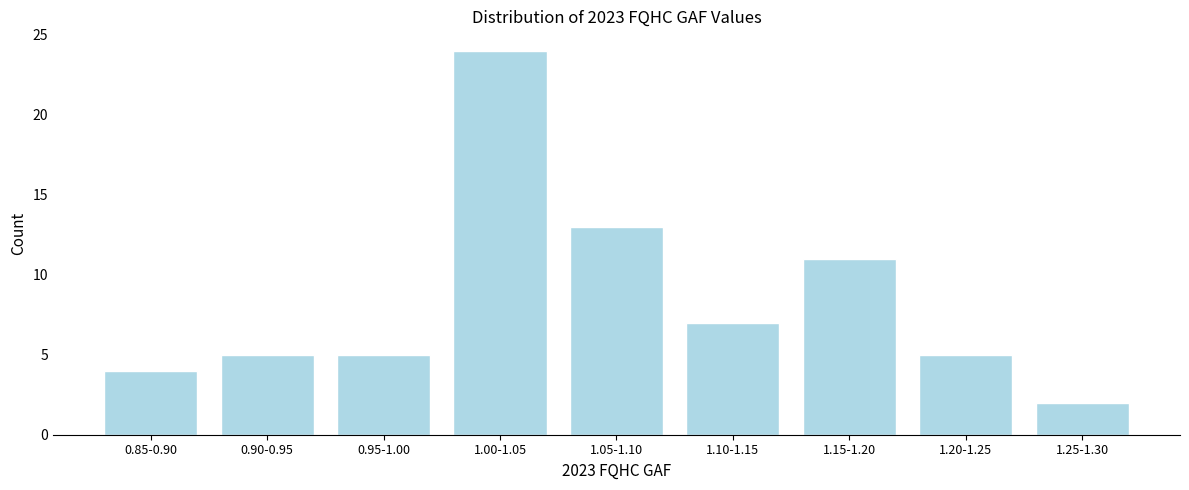

Reading right to left, extract all data points from this chart.

2	5	11	7	13	24	5	5	4